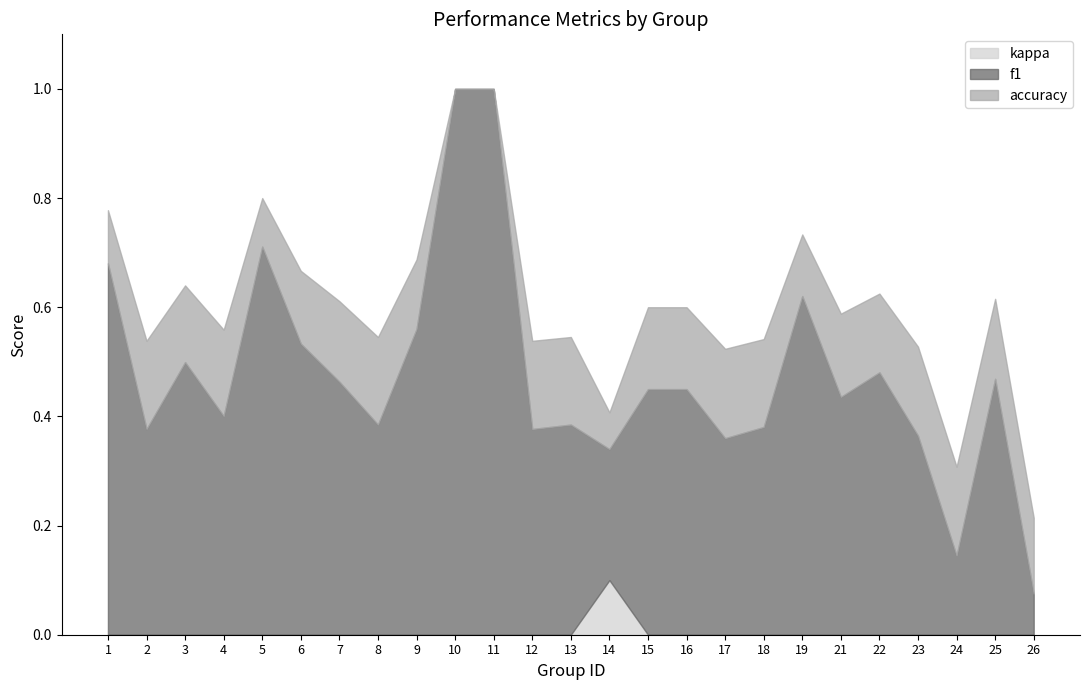

Rank the series by their maximum value, from lowest to highest.

kappa, f1, accuracy